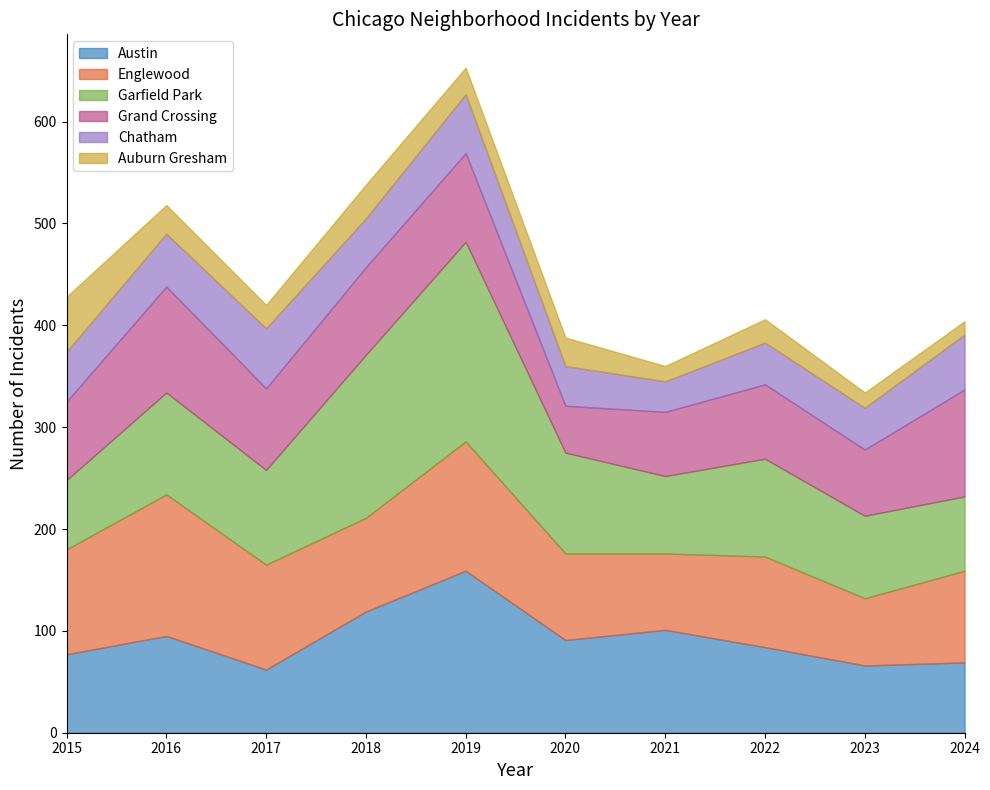

List the series in order of their peak value, lowest first.

Auburn Gresham, Chatham, Grand Crossing, Englewood, Austin, Garfield Park